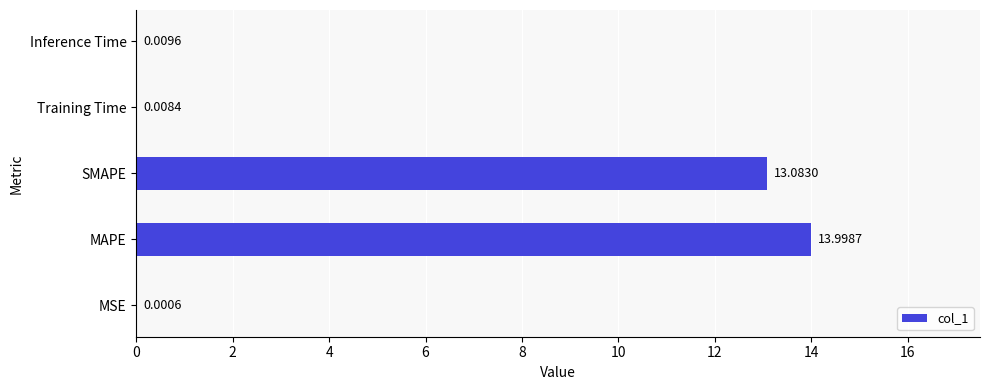

What is the sum of all values?

27.1